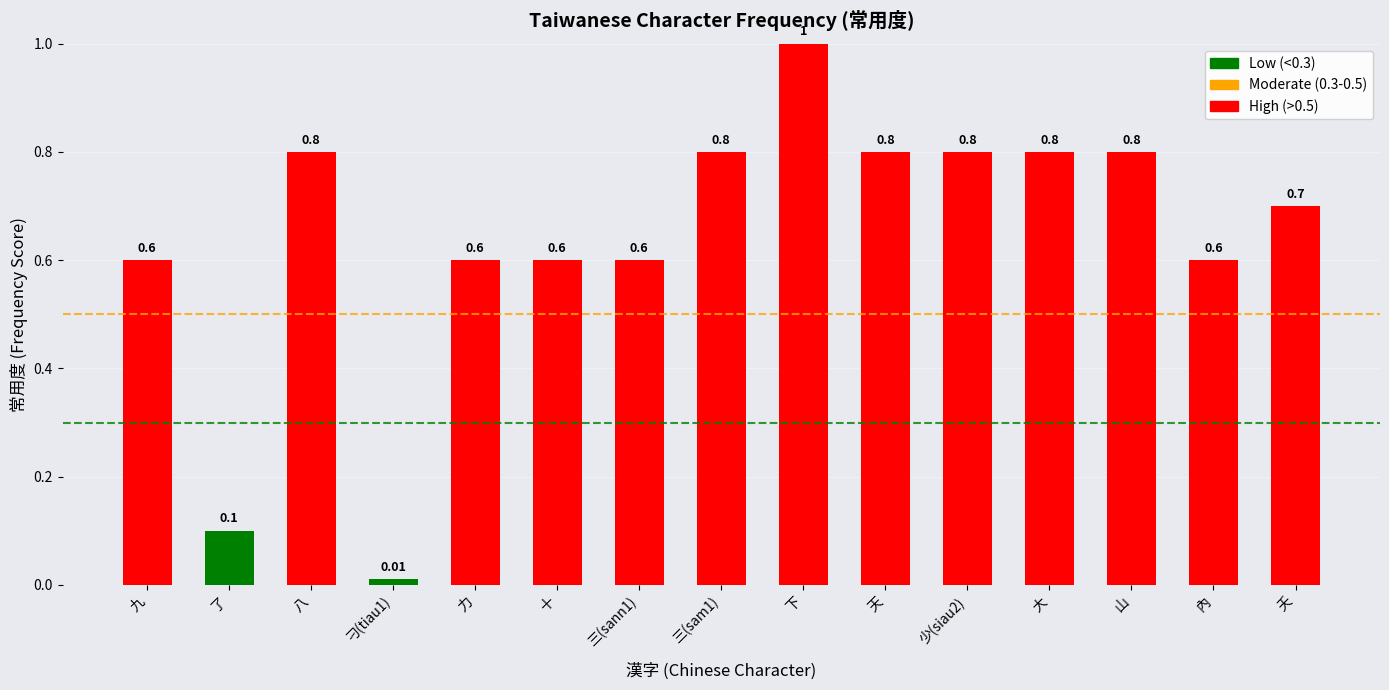

At which category does the chart reach its minimum across all series?

刁(tiau1)